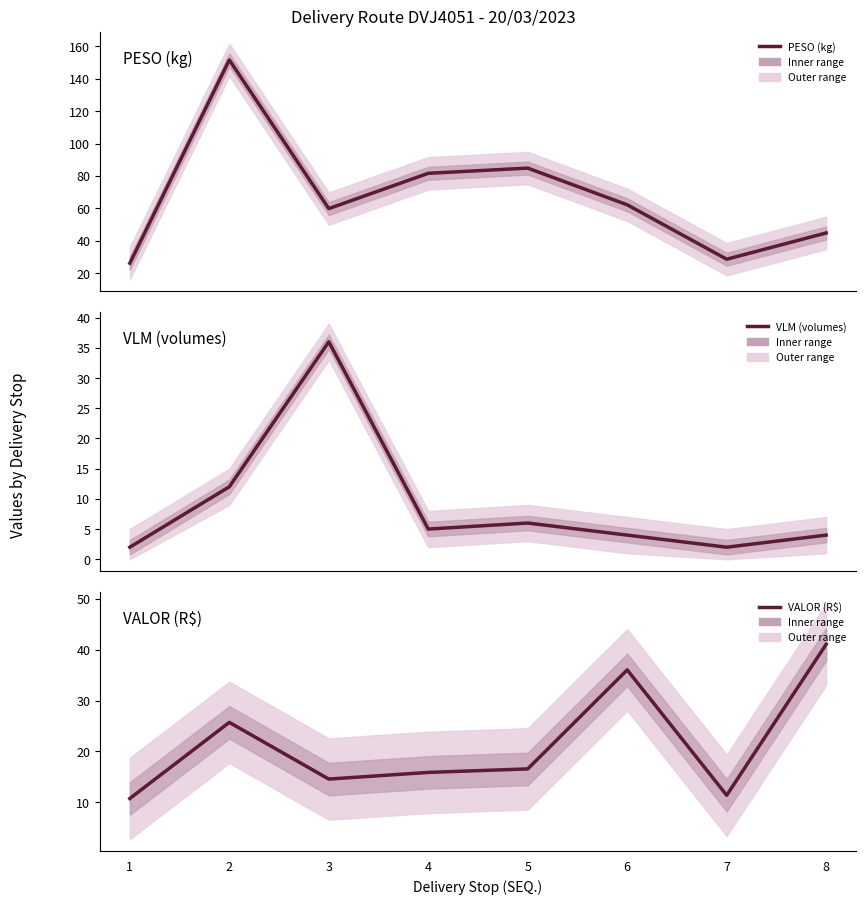

What is the value of the PESO (kg) point at the 5th from the left?

84.8